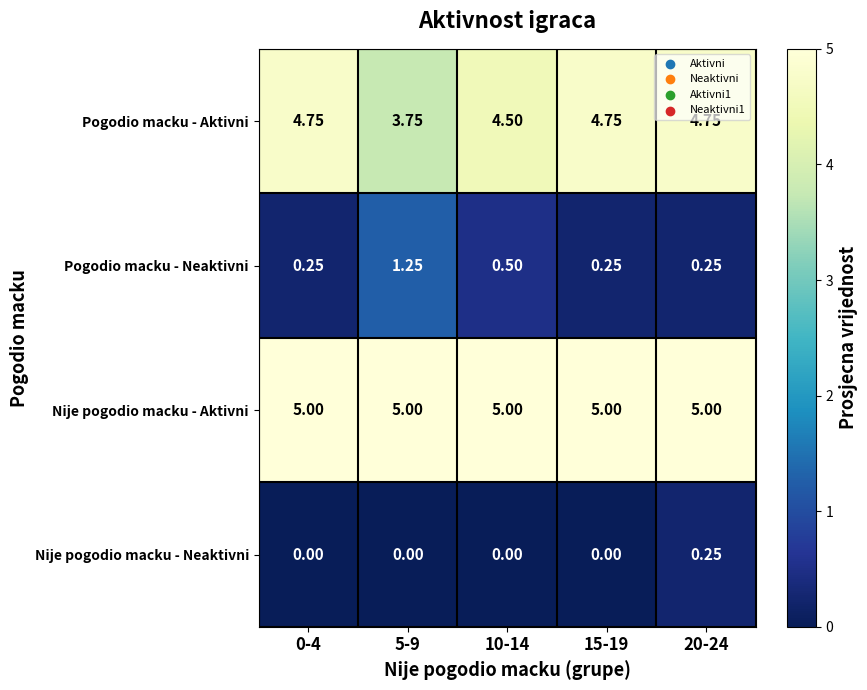

Rank the series by their maximum value, from lowest to highest.

Nije pogodio macku - Neaktivni, Pogodio macku - Neaktivni, Pogodio macku - Aktivni, Nije pogodio macku - Aktivni